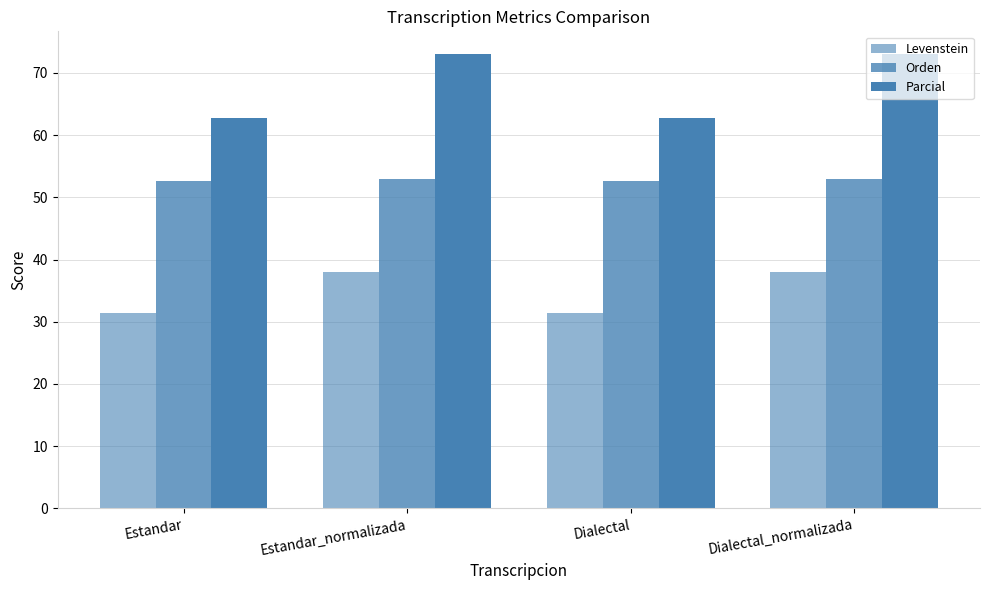

Is it true that Orden equals 89.8 at Dialectal?

False